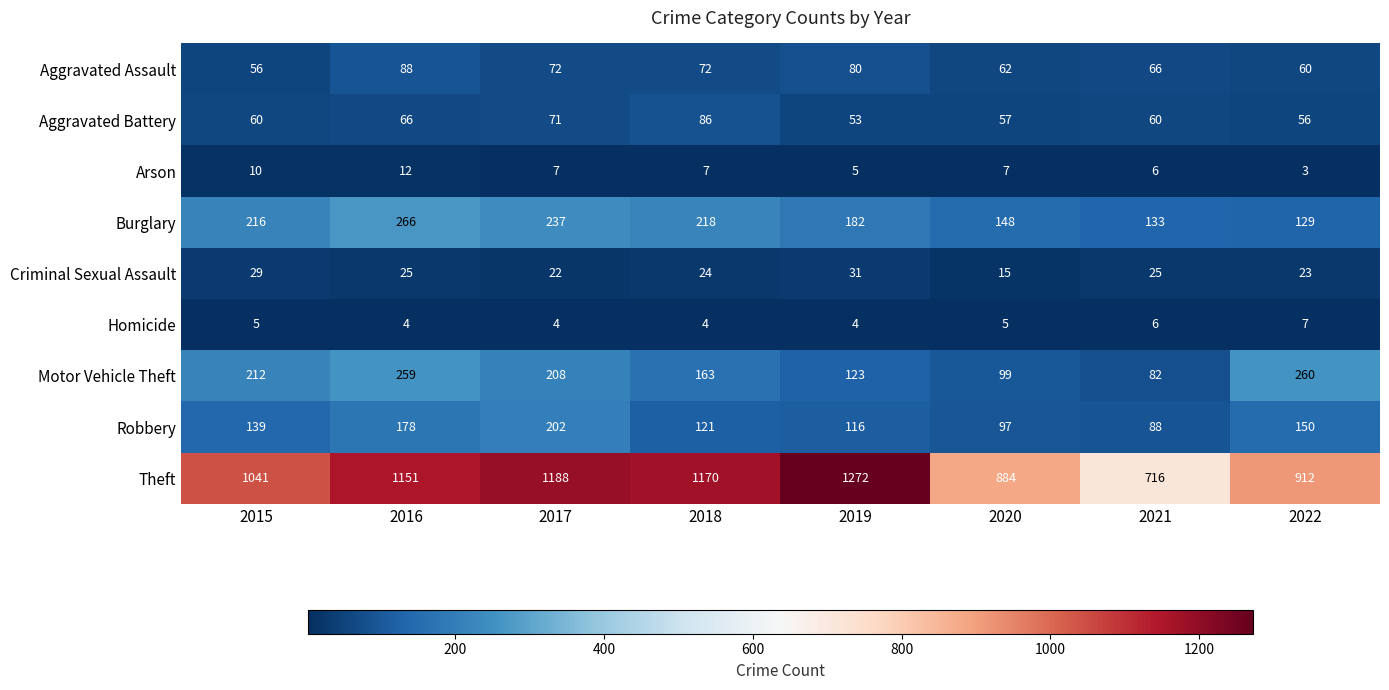

What is the difference between the Theft values at 2018 and 2019?

102